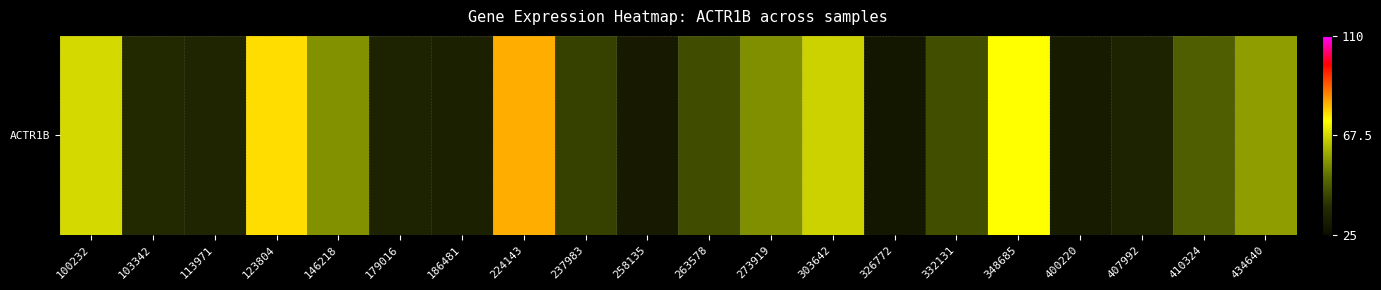

Count the number of values greater than 43.

11